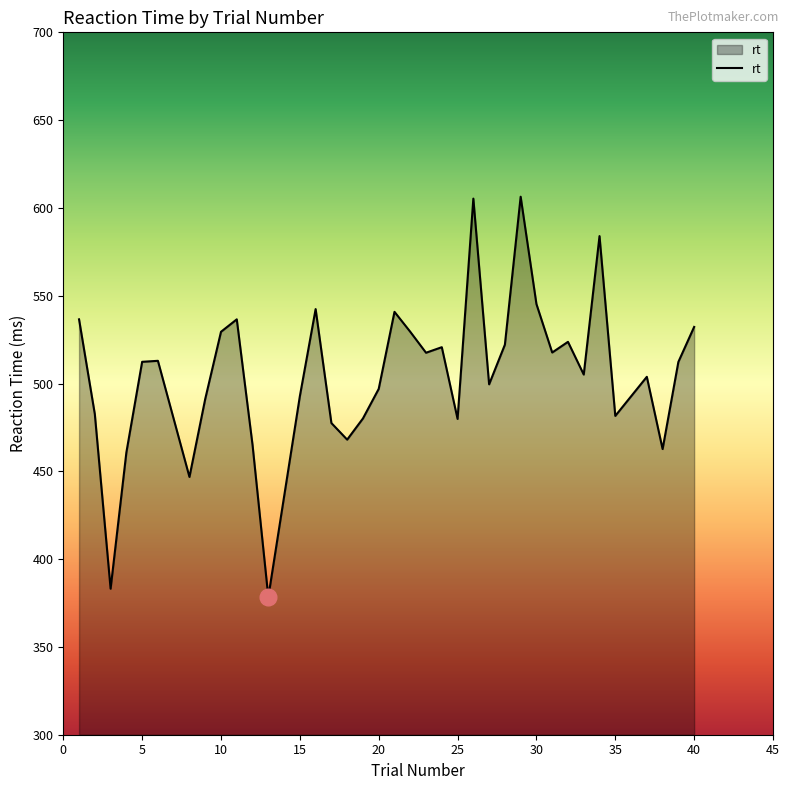

What is the smallest value displayed?

378.4